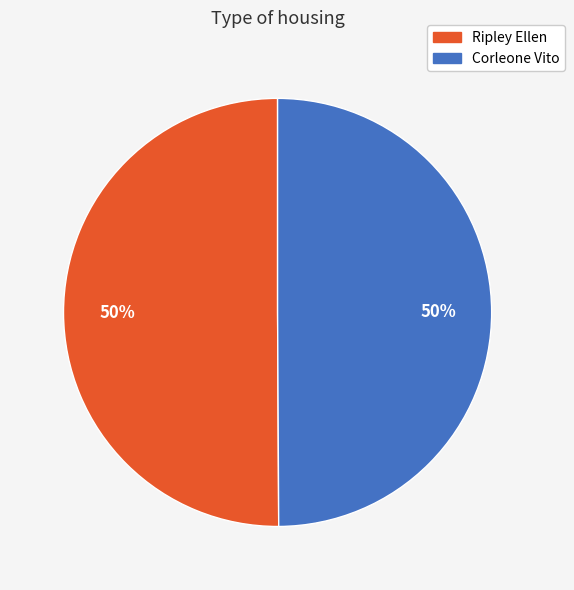

What is the ratio of the value at Ripley Ellen to the value at Corleone Vito?

1.0